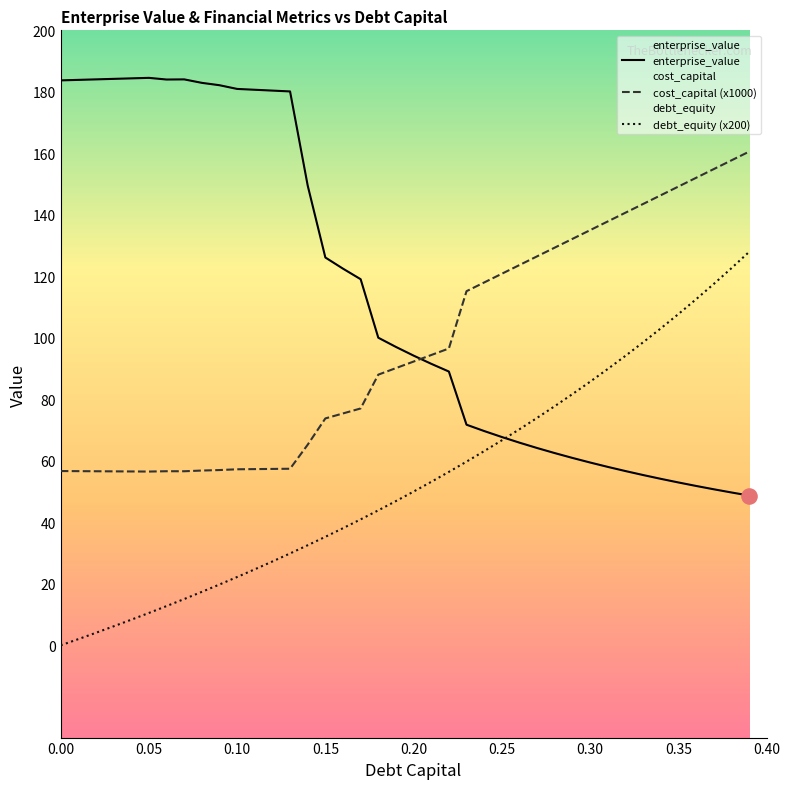

What are all the series names shown in the legend?

enterprise_value, cost_capital (x1000), debt_equity (x200)